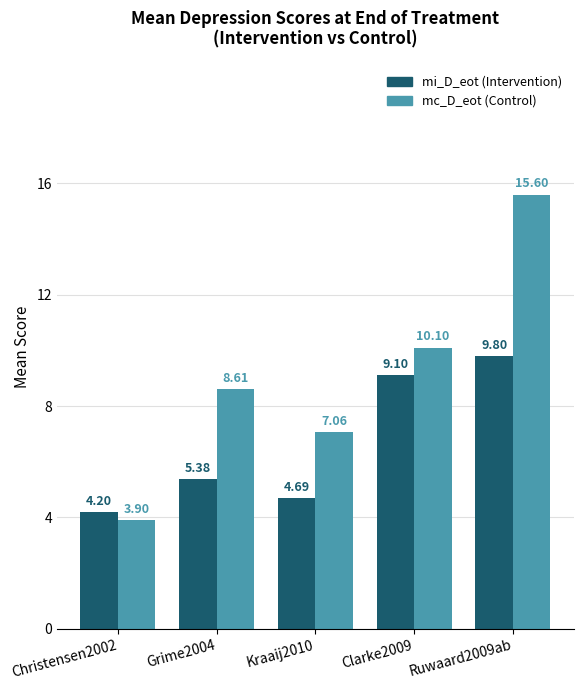

What is the total value across all series at Kraaij2010?

11.8